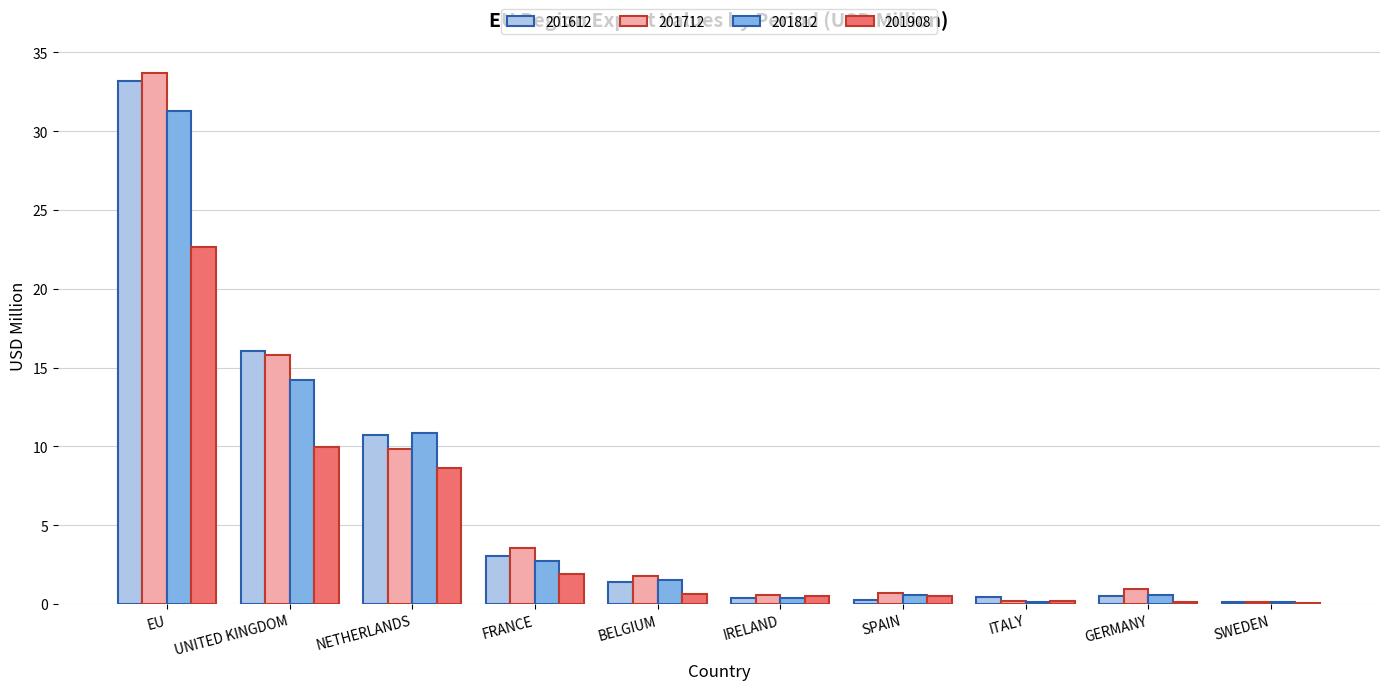

Does the chart contain stacked bars?

No